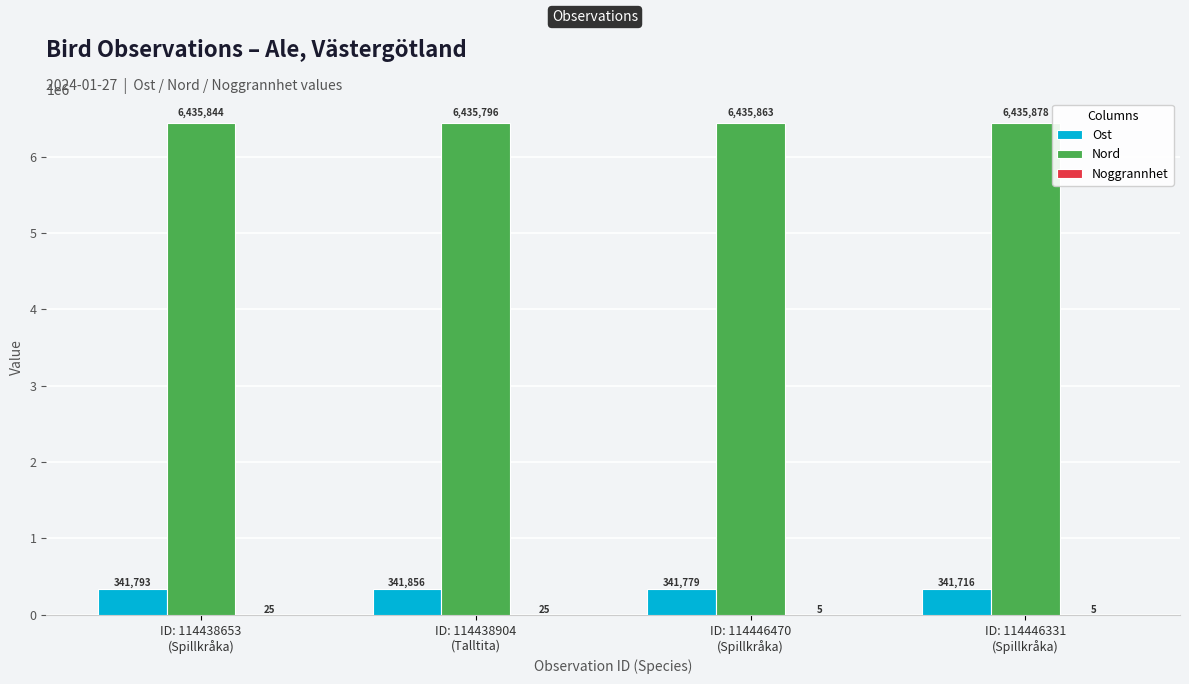

Which series has the largest total across all categories?

Nord